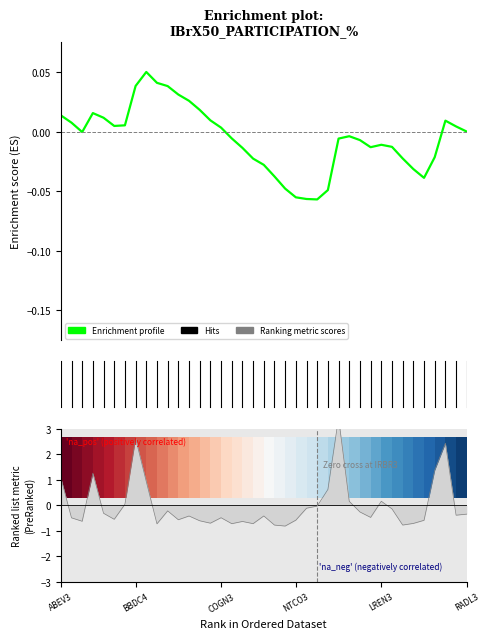

Which has a higher value, 19 or 31?

31